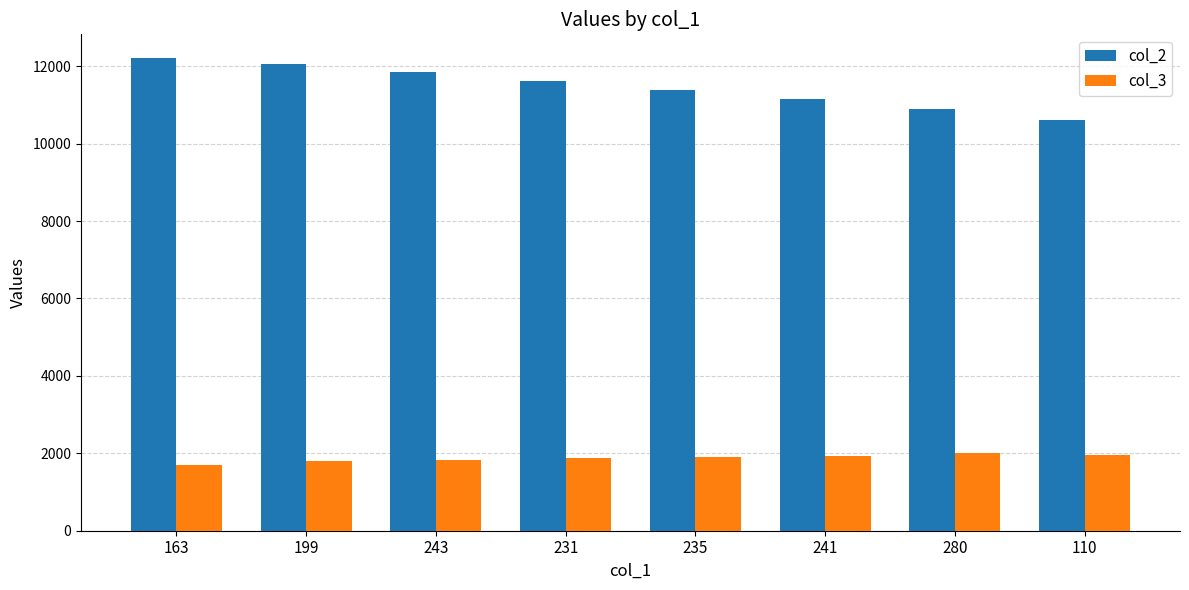

List the series in order of their peak value, lowest first.

col_3, col_2